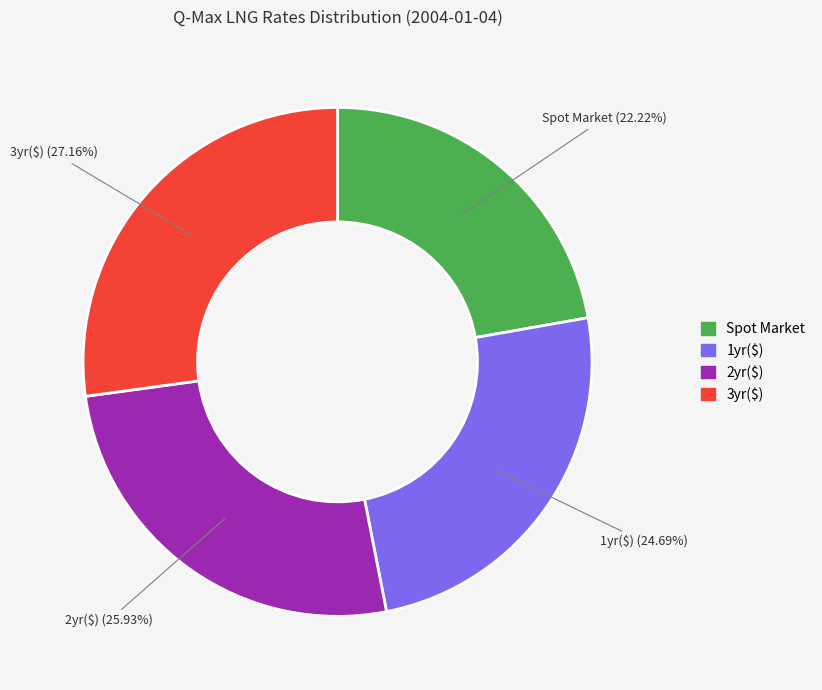

Which slice is the smallest?

Spot Market